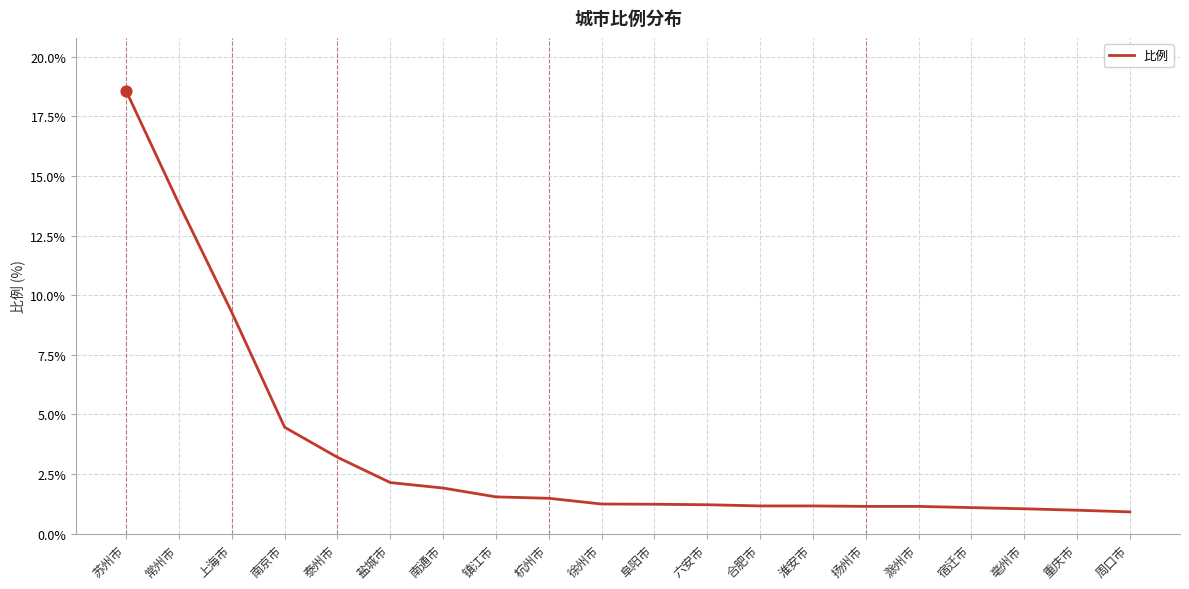

Between 亳州市 and 上海市, which is larger?

上海市